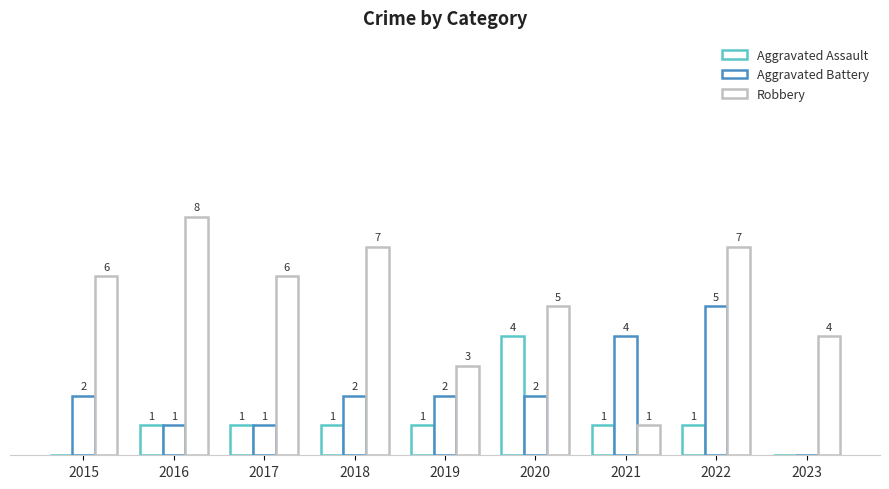

Are the bars grouped side by side (vs. stacked)?

Yes